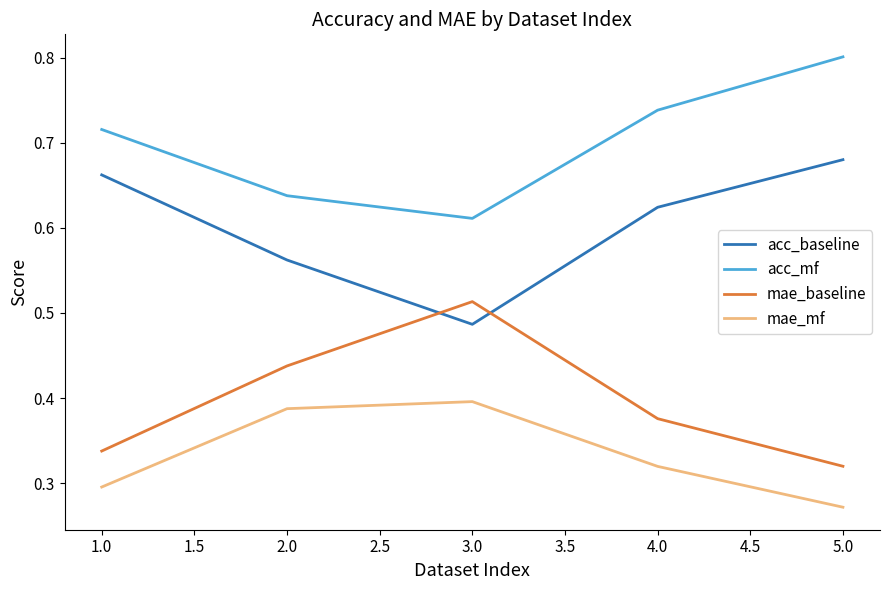

Where is mae_mf nearest to the value 0?

5.0